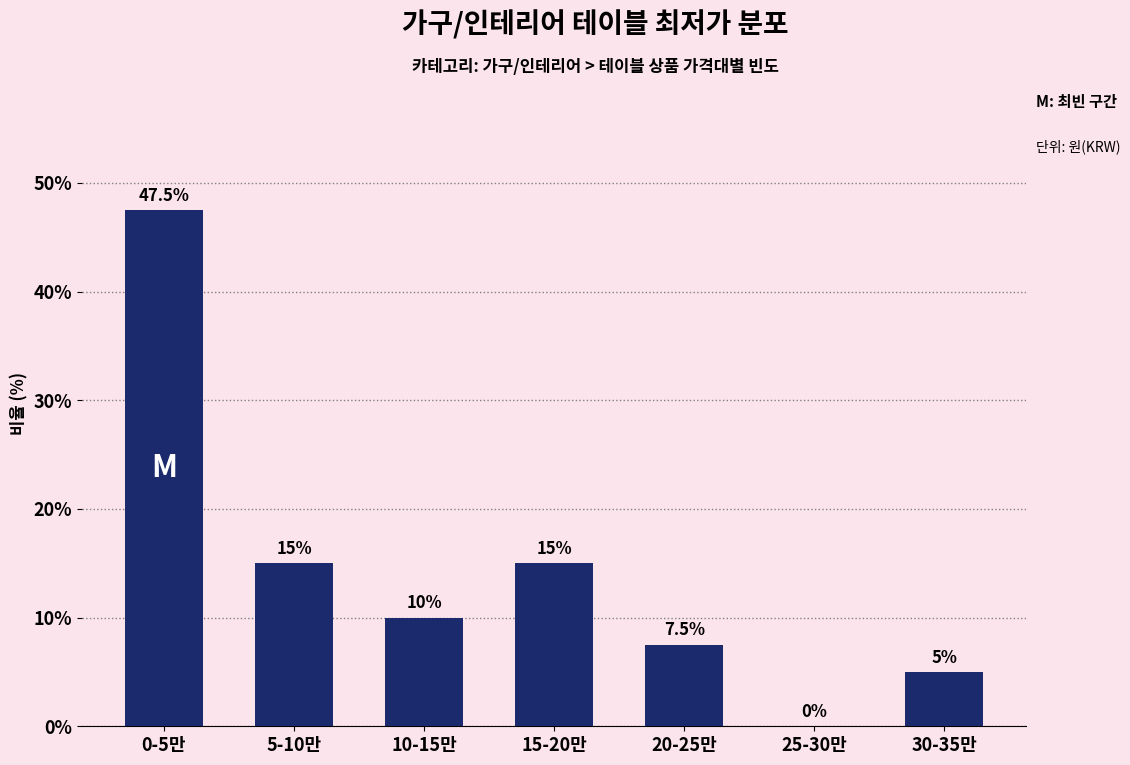

Reading left to right, what are all the values shown in this chart?

0-5만=47.5	5-10만=15.0	10-15만=10.0	15-20만=15.0	20-25만=7.5	25-30만=0.0	30-35만=5.0